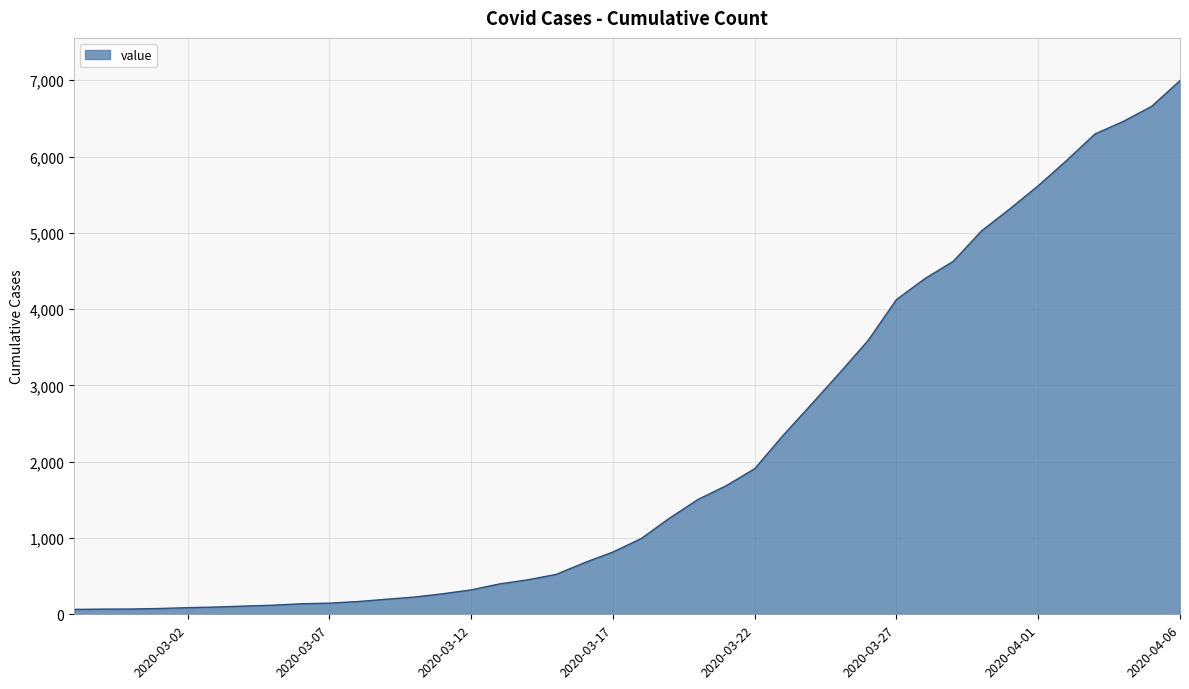

What is the greatest value displayed?

6995